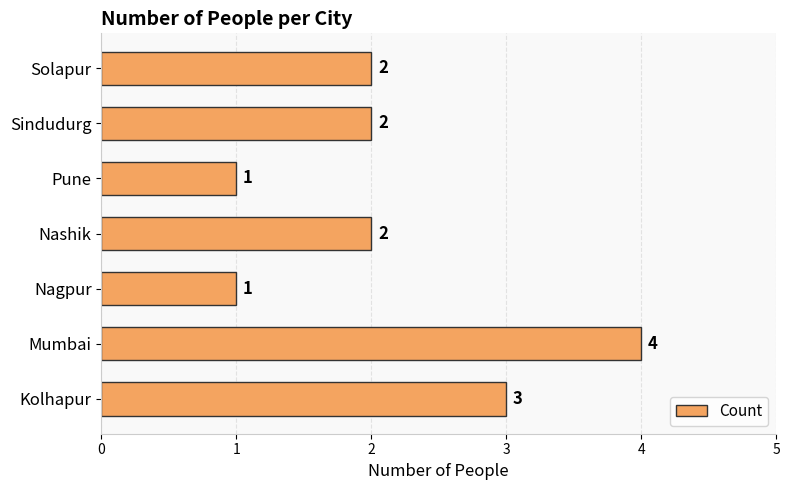

What is the greatest value displayed?

4